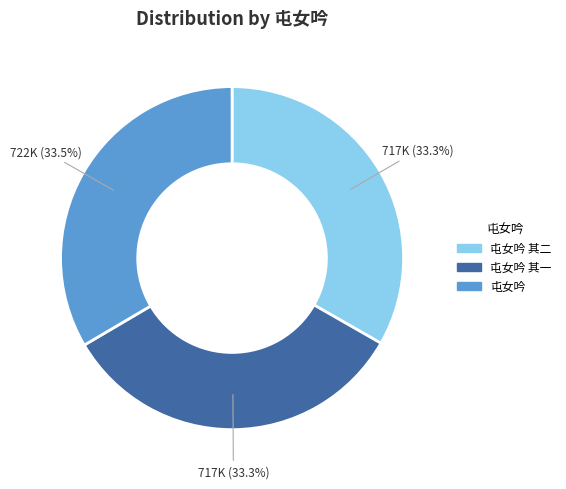

Approximately how many times larger is the value at 屯女吟 其一 compared to 屯女吟 其二?

1.0